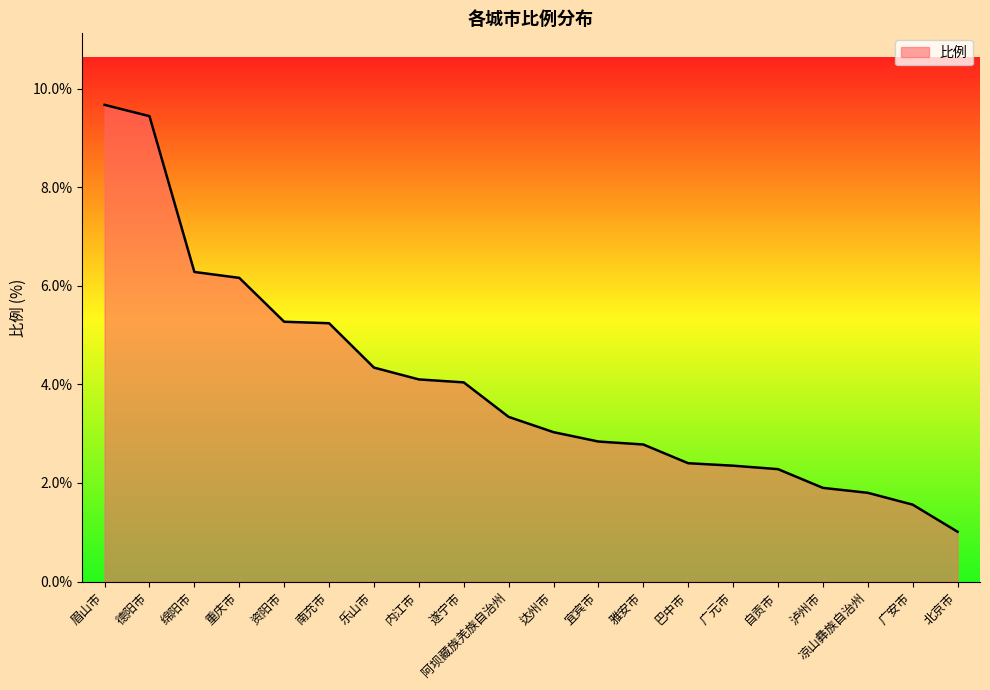

Read the value at 德阳市.

9.4